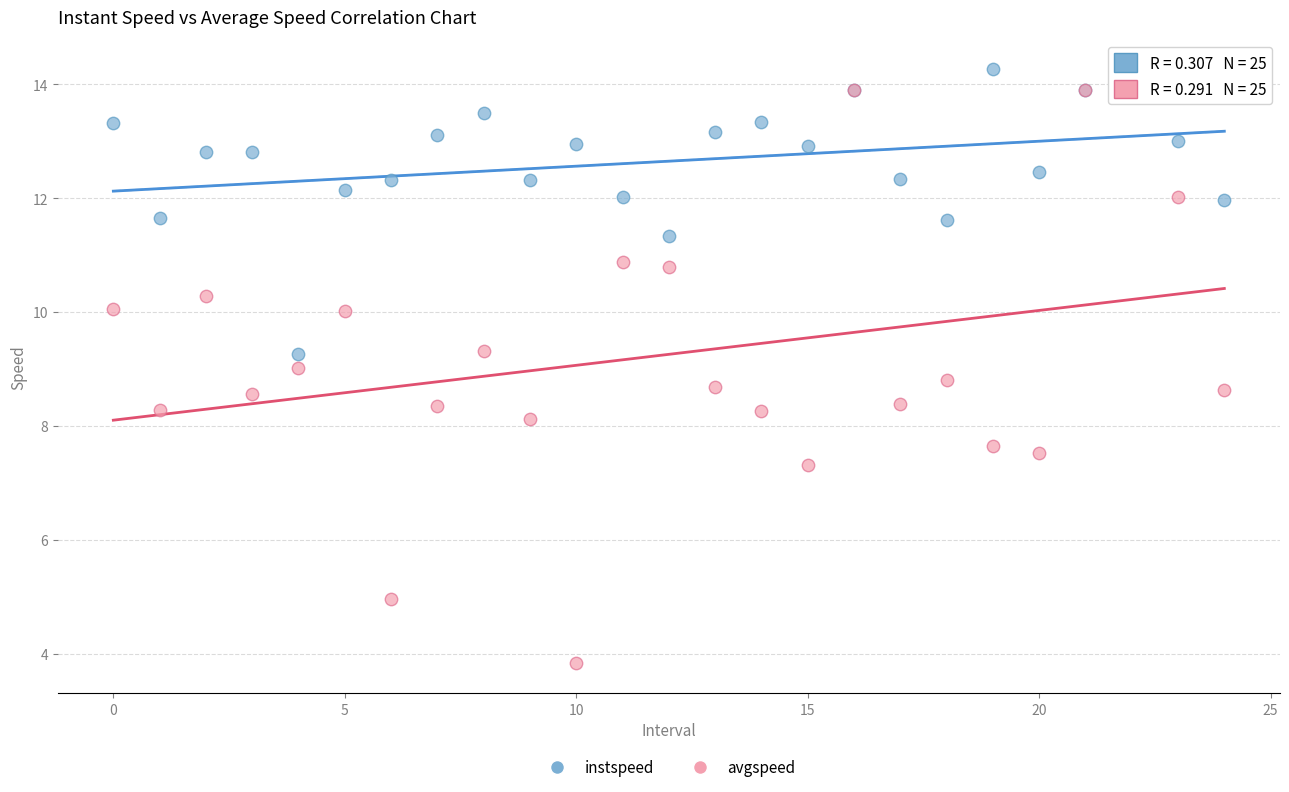

Which series contains the highest Y value?

instspeed